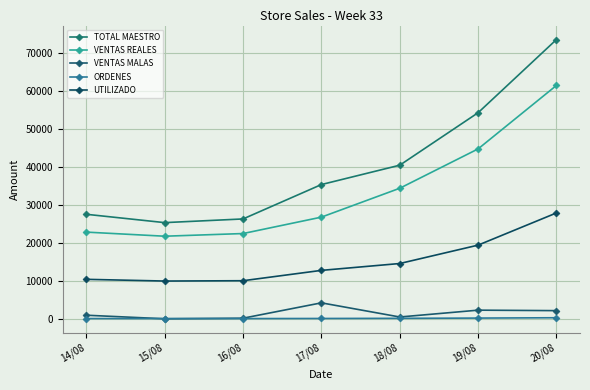

What is the sum of the VENTAS MALAS values at 17/08 and 18/08?

4829.0